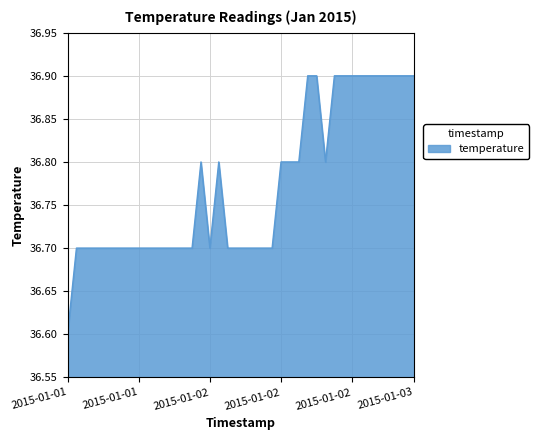

What is the smallest value displayed?

36.6